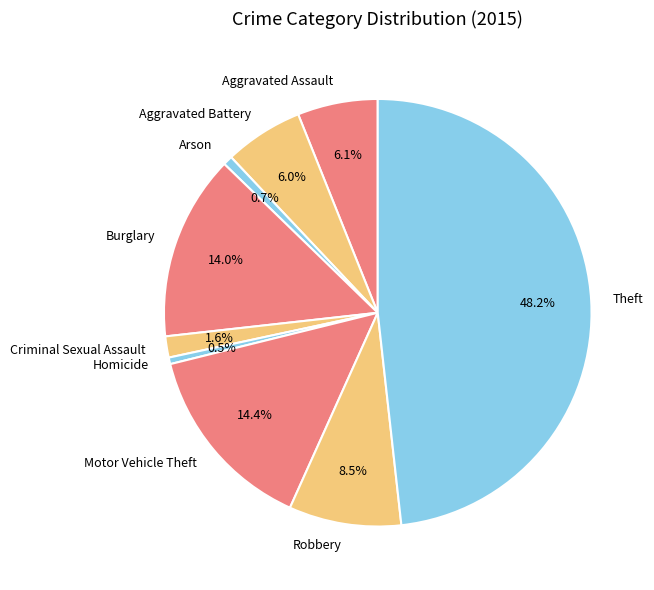

True or false: Motor Vehicle Theft accounts for 22% of the total.

False